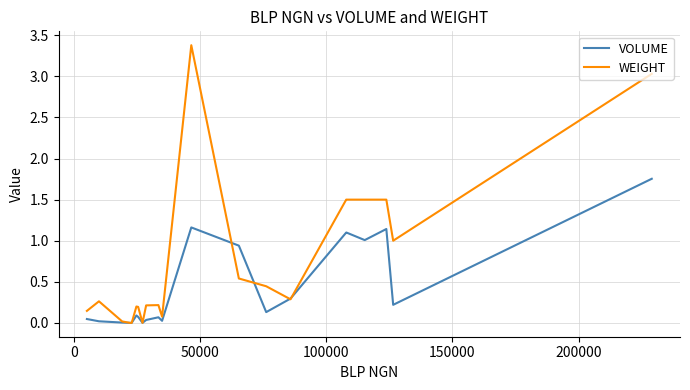

Rank the series by their average value, from lowest to highest.

VOLUME, WEIGHT